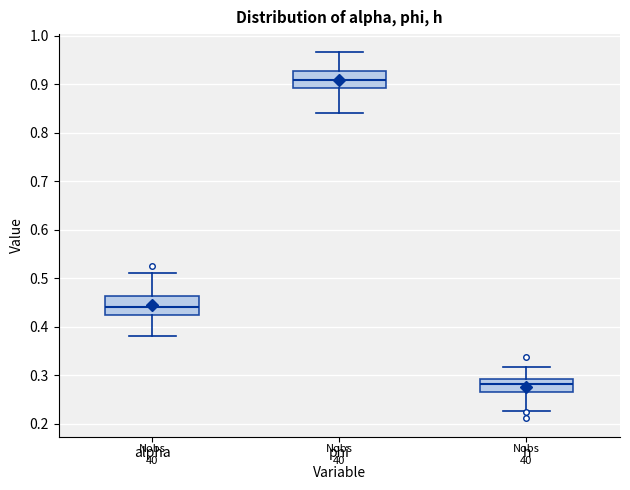

Where is the lower edge of the box for phi on the y-axis? The values are not printed on the chart, so give them approximately, as read against the axis.

0.89